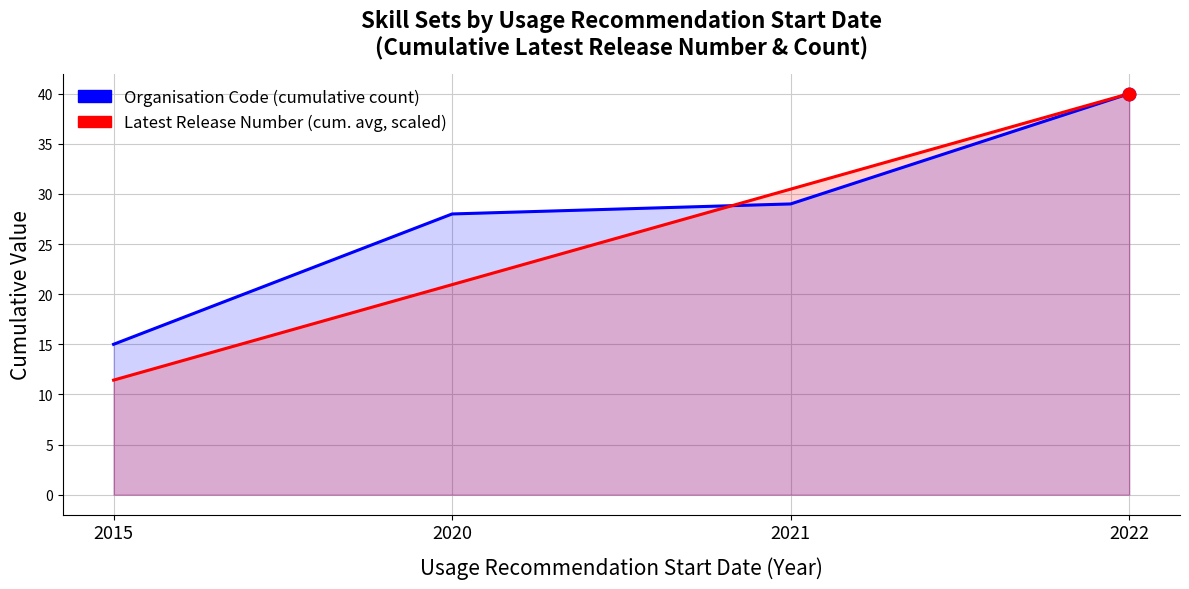

At how many categories does at least one series exceed 19?

3